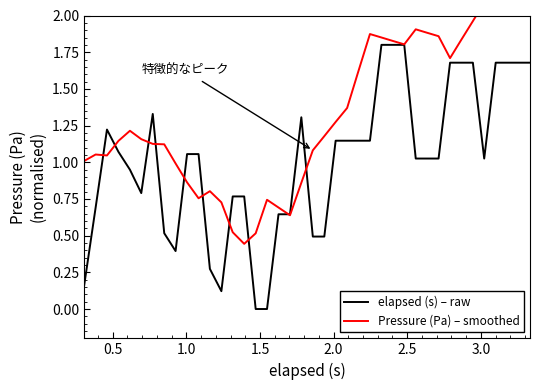

After their last crossing, which series has the higher values: elapsed (s) – raw or Pressure (Pa) – smoothed?

Pressure (Pa) – smoothed